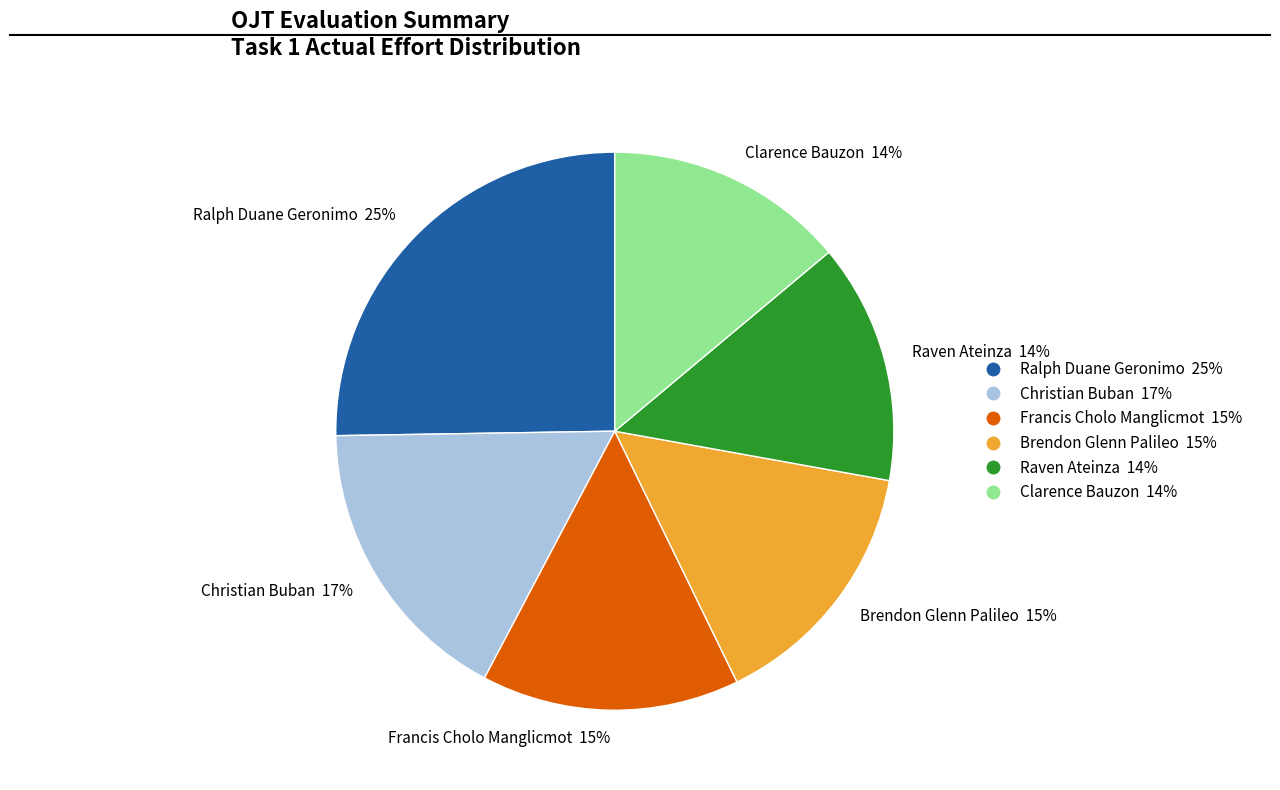

To the nearest percent, what is the difference between the largest and smallest slice percentages?

11%